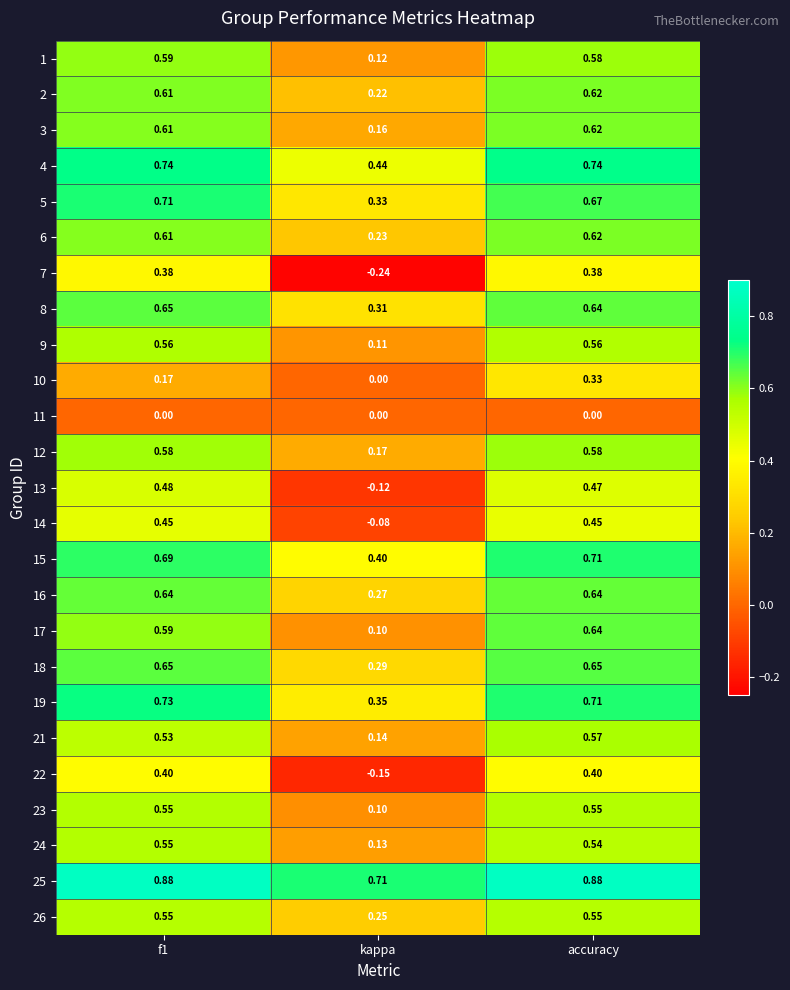

Is the value of 13 at f1 greater than the value of 21 at accuracy?

No